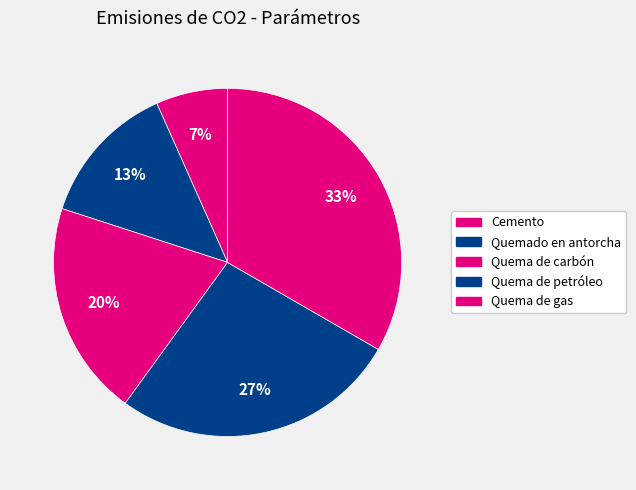

How many slices are in this pie chart?

5